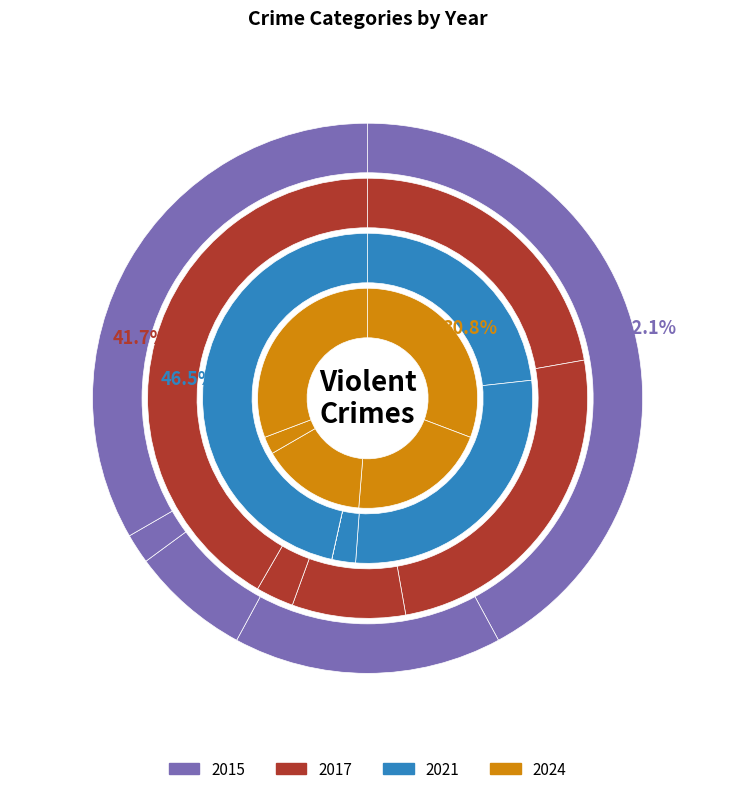

Which category has the smallest portion of the pie?

Homicide